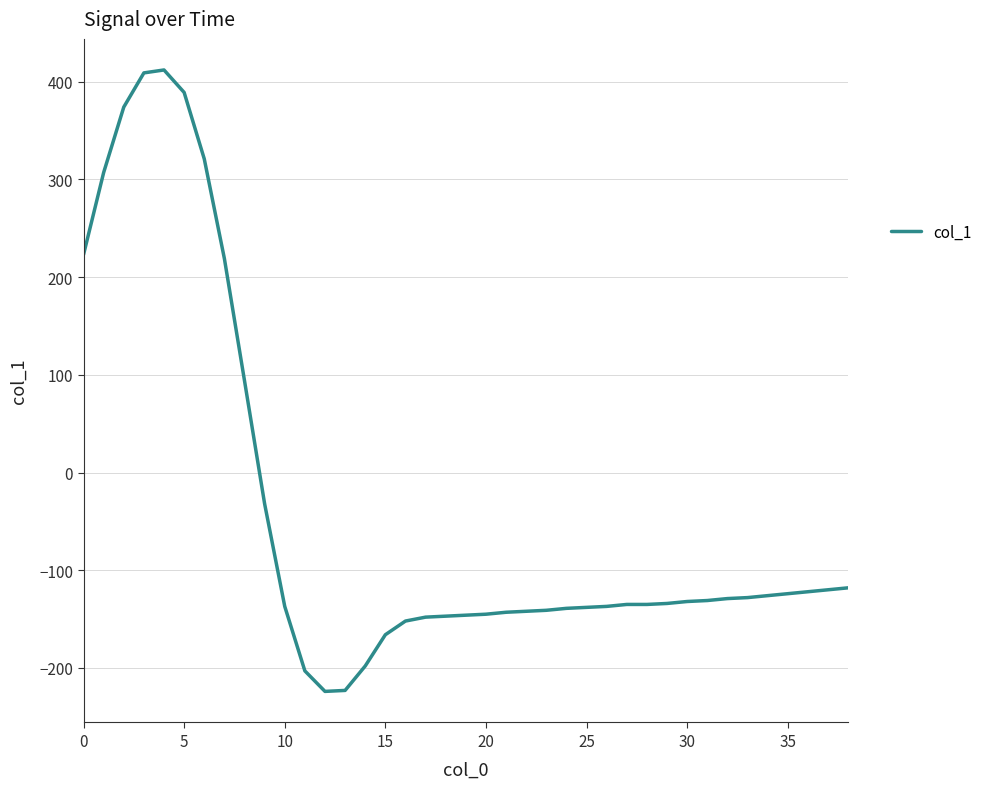

What is the greatest value displayed?

412